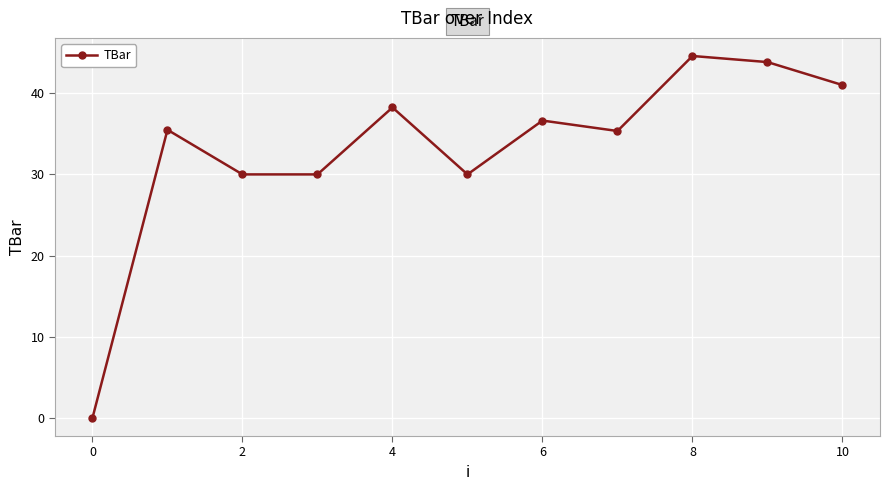

How many positive values are there?

10